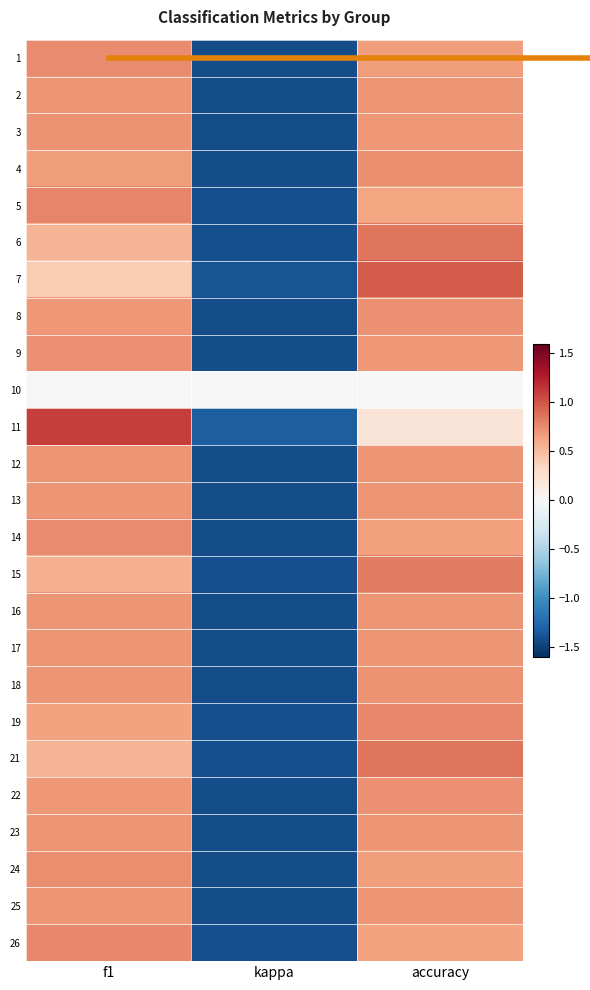

At which category is the sum across all series the highest?

accuracy